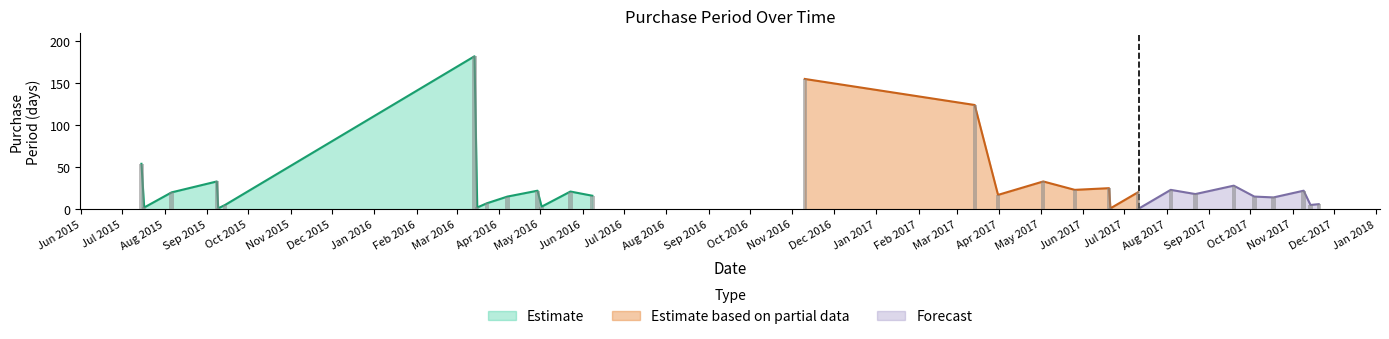

Where is the data nearest to the value 91?

2017-03-14